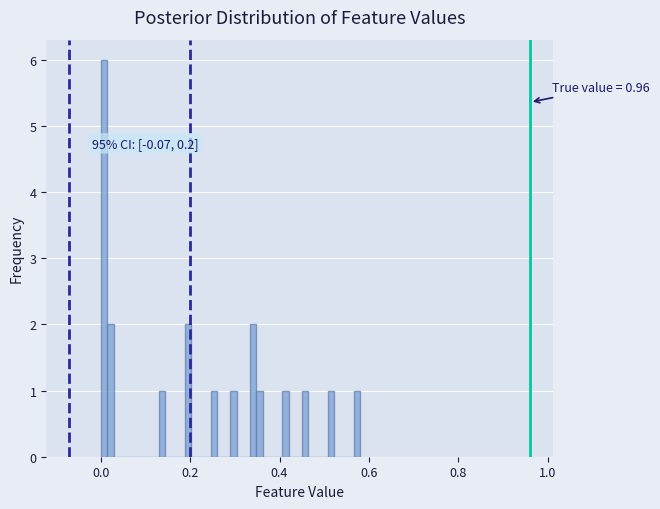

Read against the x-axis, roughly where is the centre of the tallest bar?

0.00